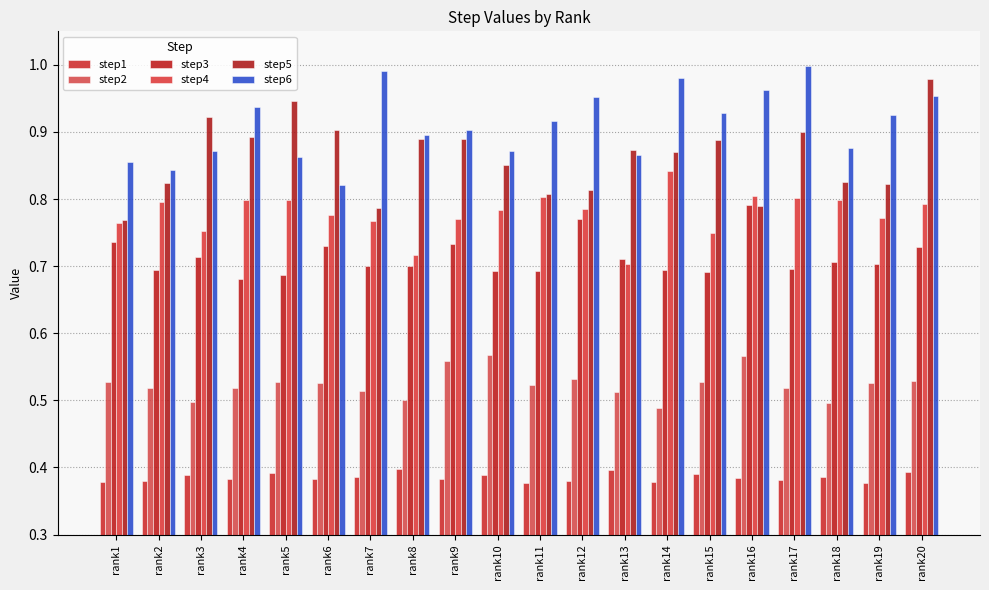

Rank the series by their maximum value, from highest to lowest.

step6, step5, step4, step3, step2, step1